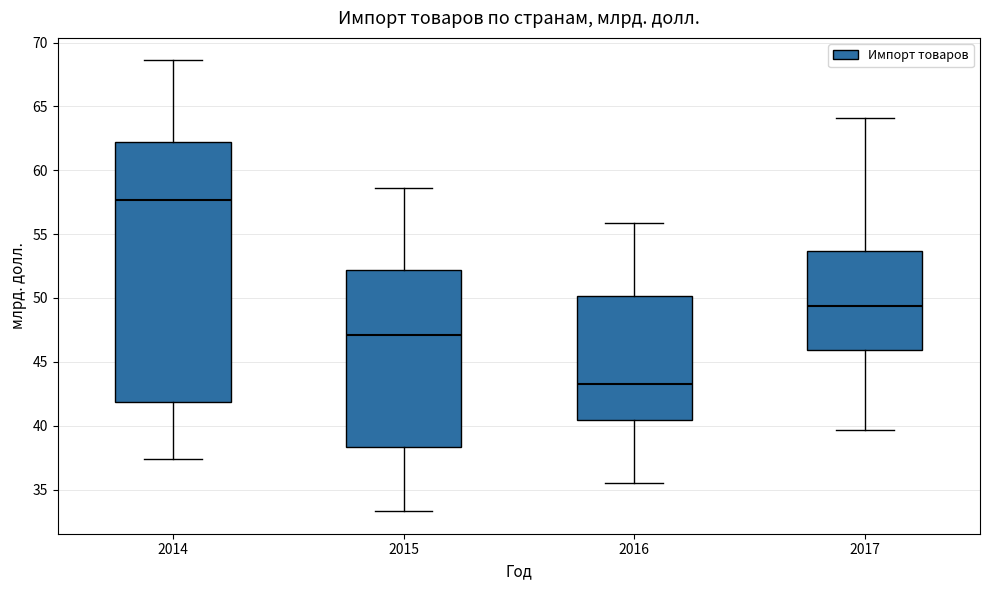

Reading left to right, read every box against the y-axis: the position of its median line, the range the box covers, and the ends of its whiskers. The values are not printed on the chart, so give them approximately, as read against the axis.

2014: median 57.5, box 42.0 to 62.0, whiskers 37.5 to 68.5
2015: median 47.0, box 38.5 to 52.0, whiskers 33.5 to 58.5
2016: median 43.0, box 40.5 to 50.0, whiskers 35.5 to 56.0
2017: median 49.5, box 46.0 to 53.5, whiskers 39.5 to 64.0